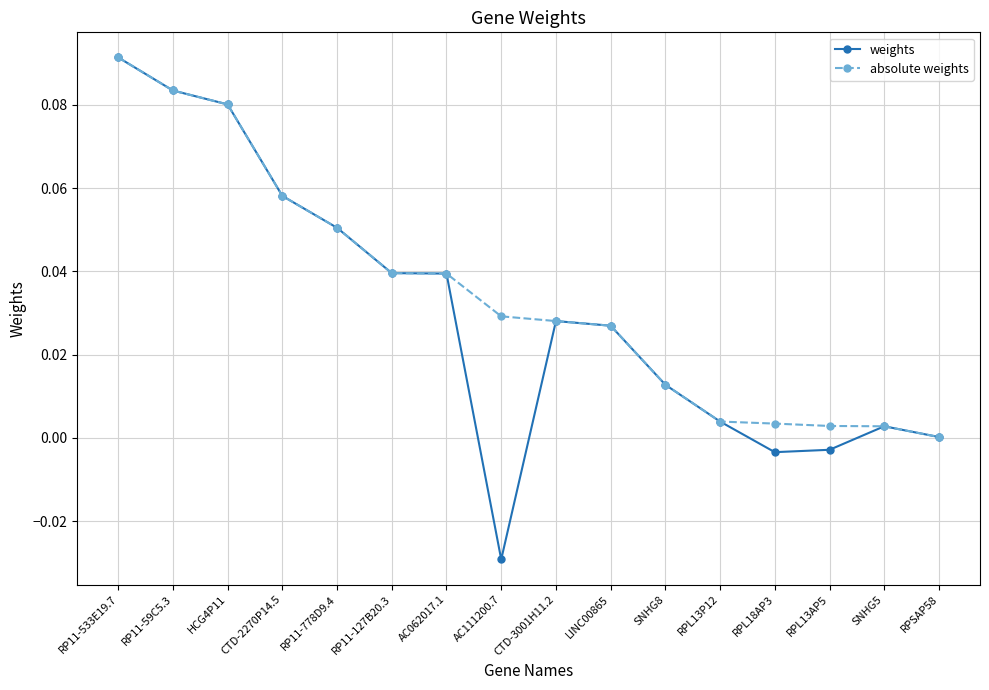

How many distinct data groups are displayed?

2